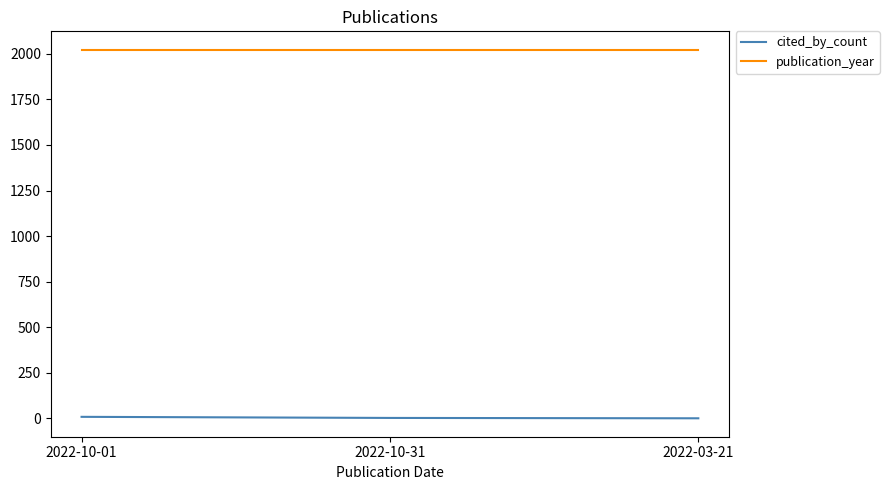

How many distinct data groups are displayed?

2